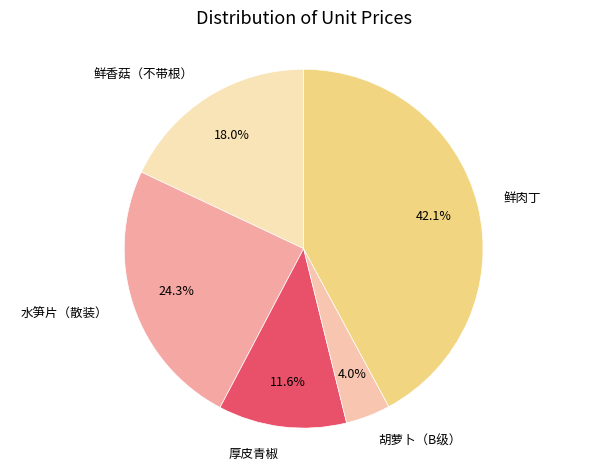

Rank the categories by value from lowest to highest.

胡萝卜（B级）, 厚皮青椒, 鲜香菇（不带根）, 水笋片（散装）, 鲜肉丁